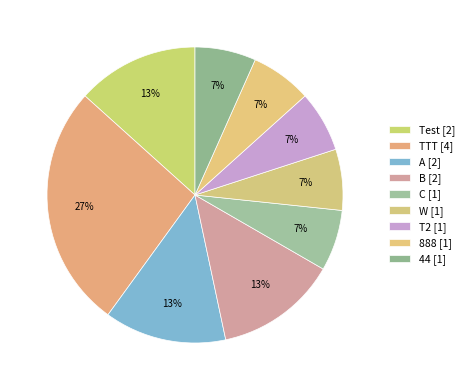

Is there a majority slice in this chart?

No